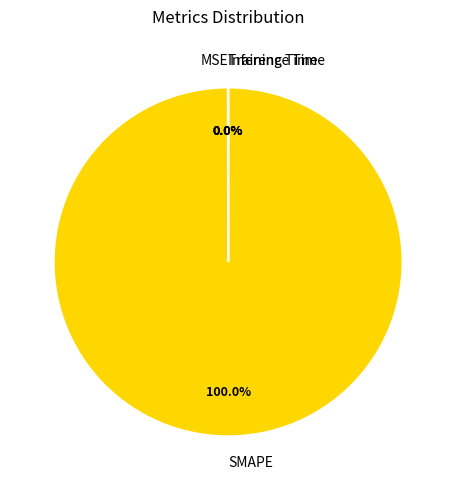

Which slice is the largest?

SMAPE